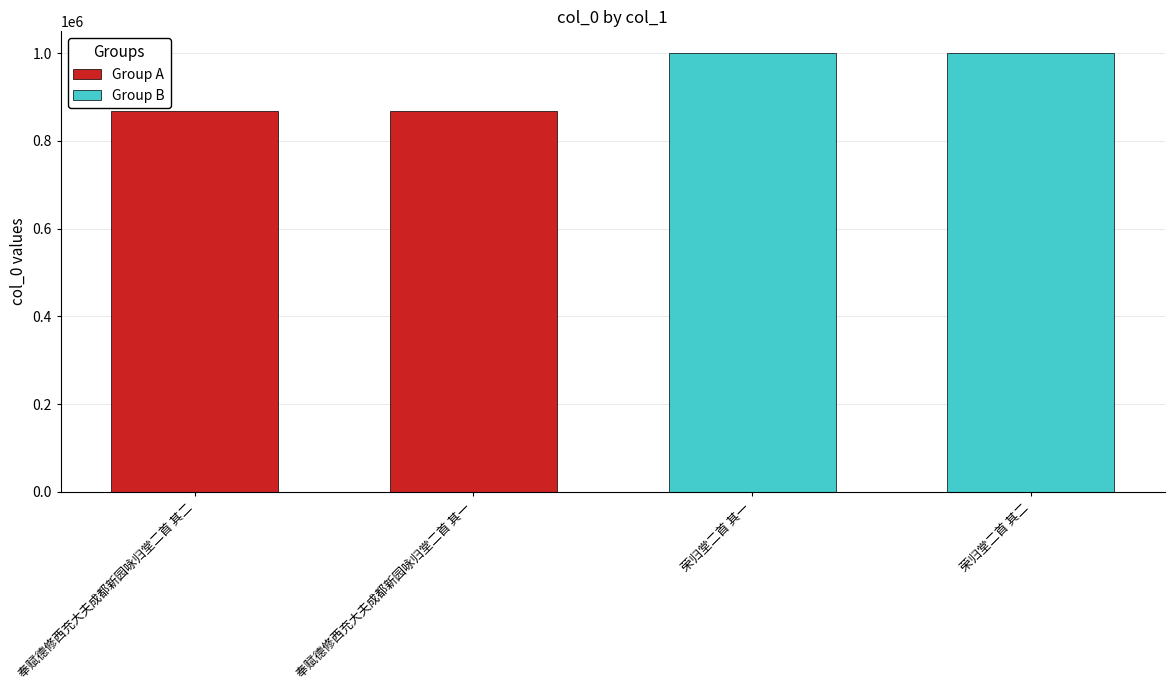

What is the sum of all Group A values?

1737483